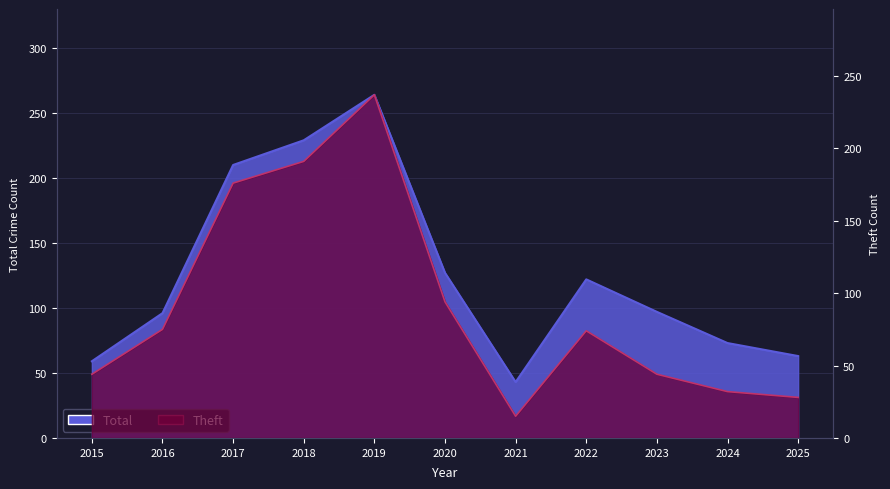

True or false: Theft and Total intersect in this chart.

False